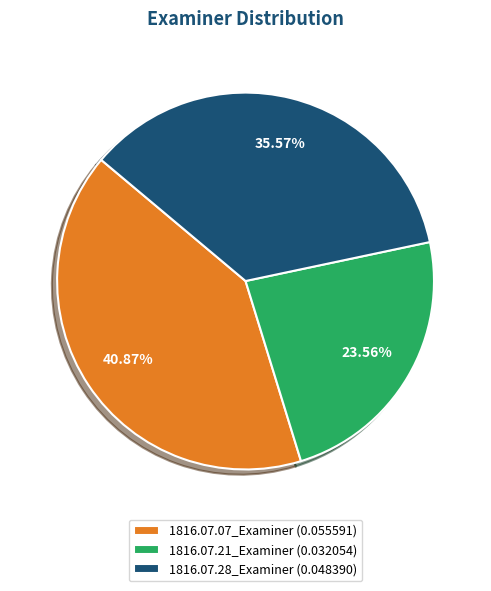

Which has a higher value, 1816.07.07_Examiner or 1816.07.21_Examiner?

1816.07.07_Examiner